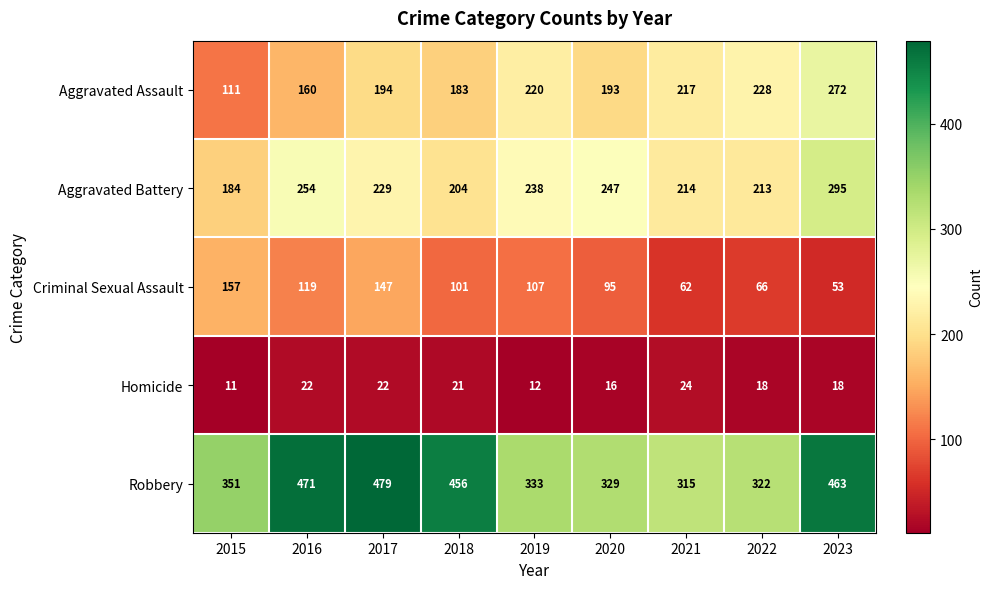

What is the total value across all series at 2018?

965